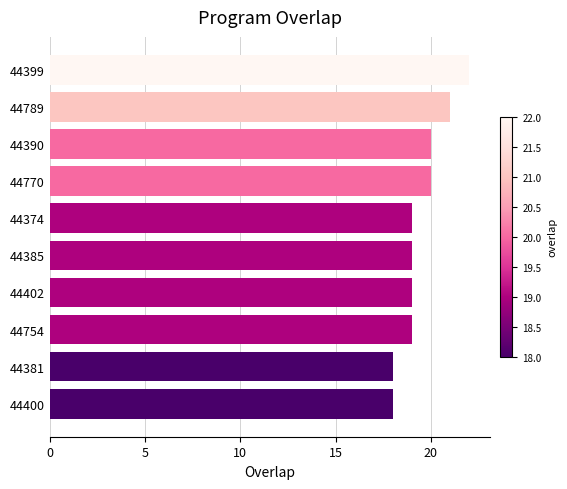

Reading bottom to top, transcribe all the data shown in this chart.

18	18	19	19	19	19	20	20	21	22